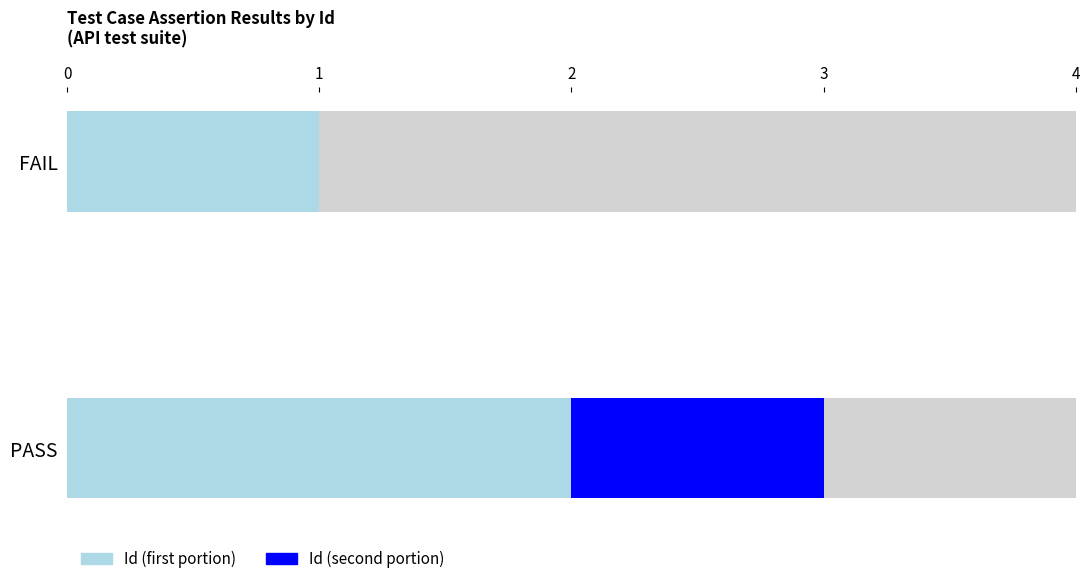

What is the difference between the Id (first portion) values at FAIL and PASS?

1